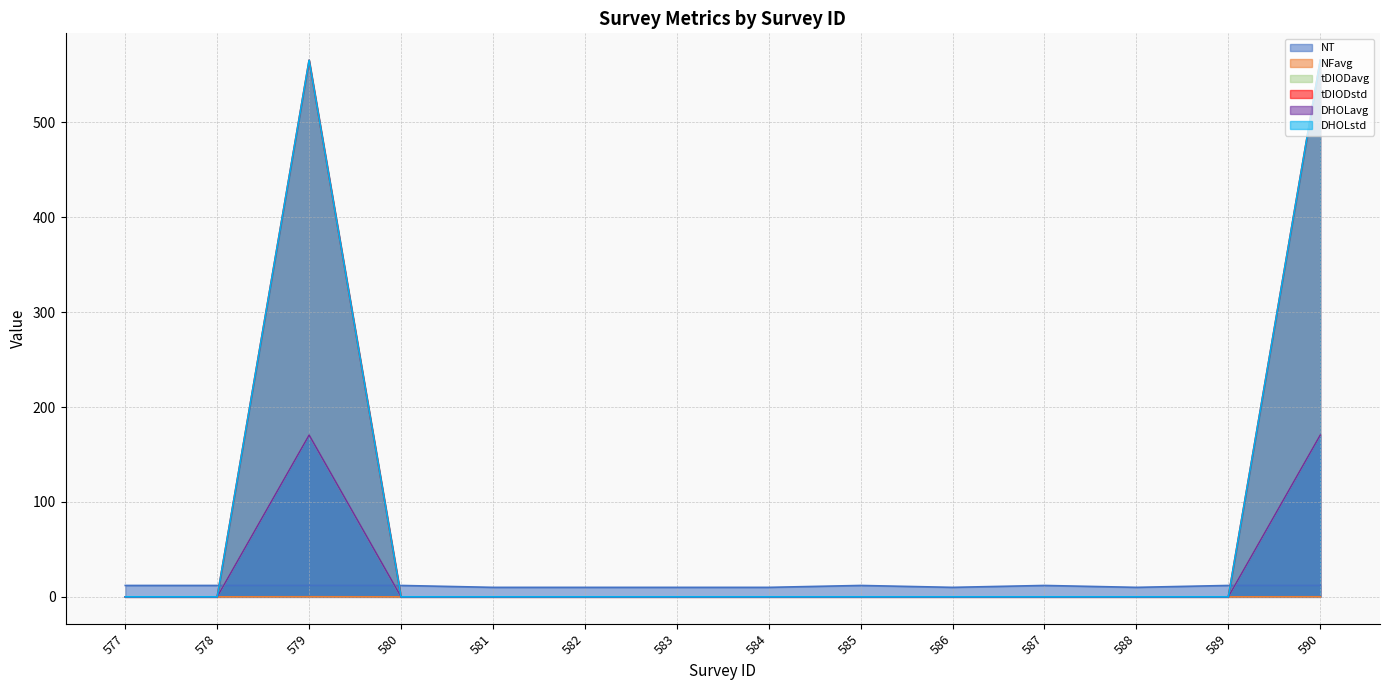

True or false: NT and DHOLstd cross at least once.

True